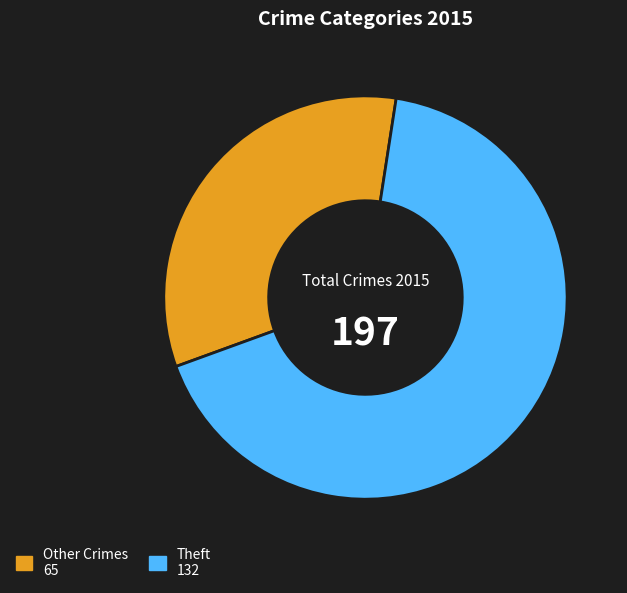

Does any single category account for the majority?

Yes